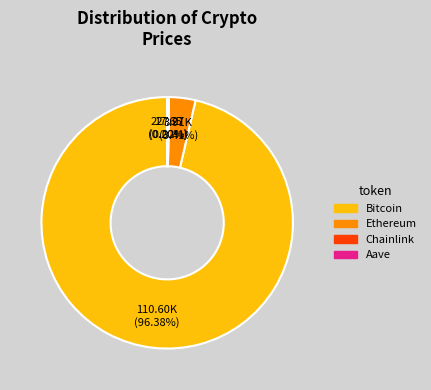

To the nearest percent, what percentage of the pie is Bitcoin?

96%